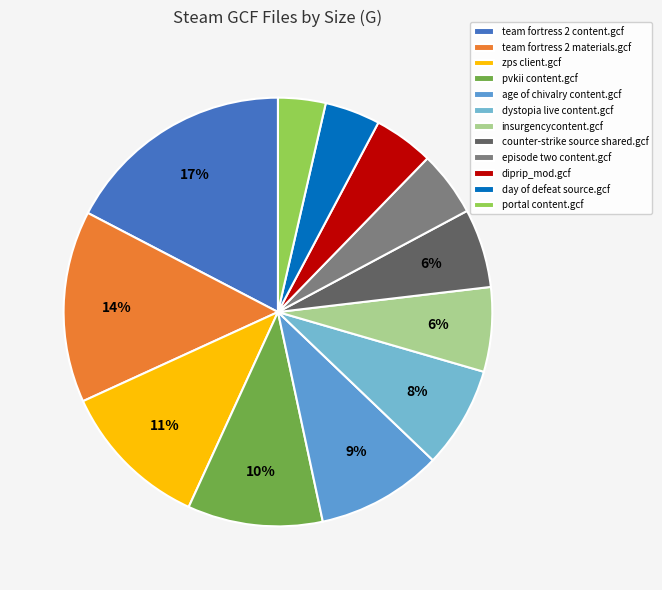

The pvkii content.gcf slice represents 10% of the pie. True or false?

True